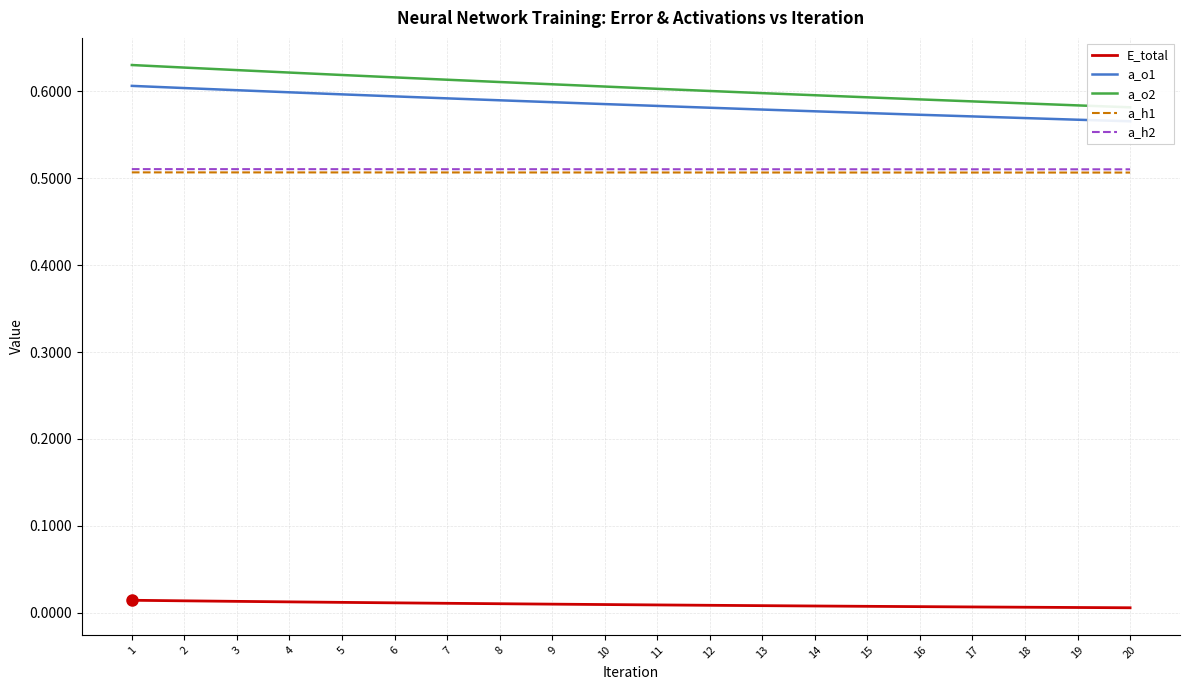

List the series in order of their peak value, highest first.

a_o2, a_o1, a_h2, a_h1, E_total